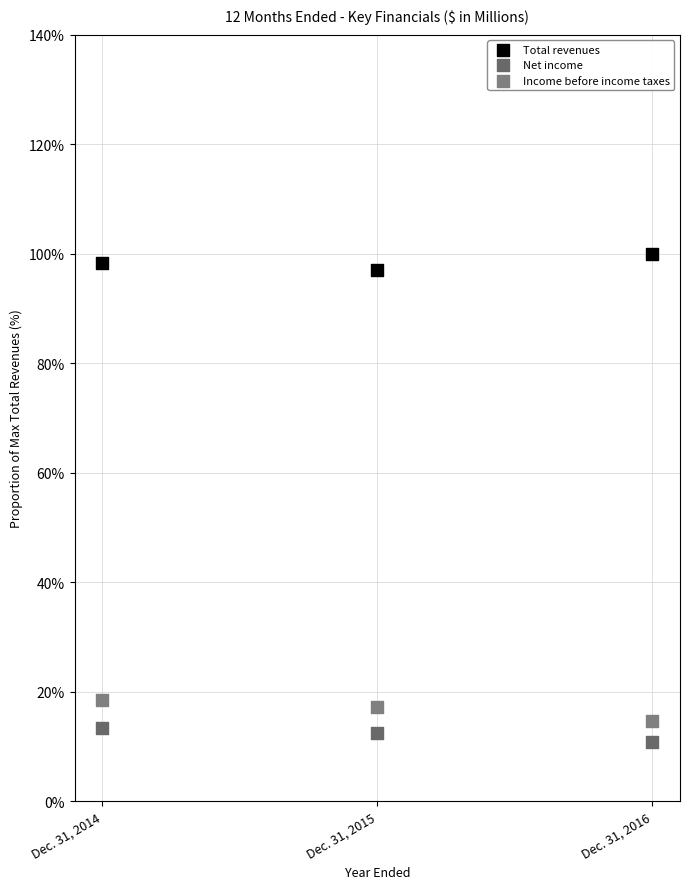

Which series contains the lowest Y value?

Net income